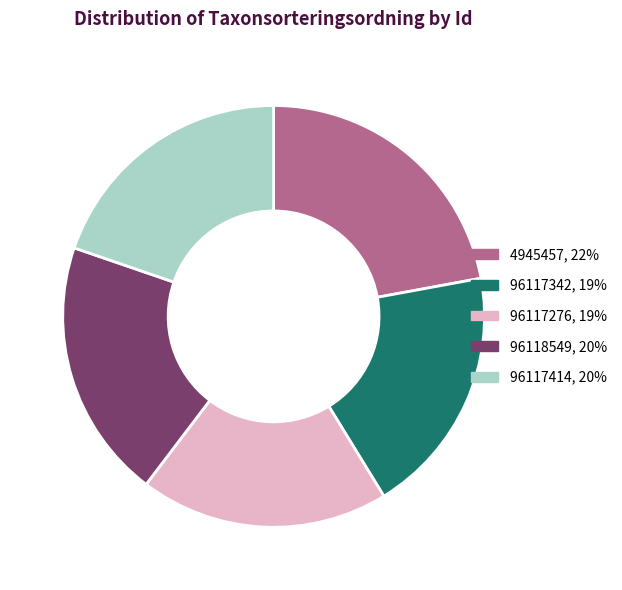

Is it true that 4945457, 22% is 9% of the pie?

False